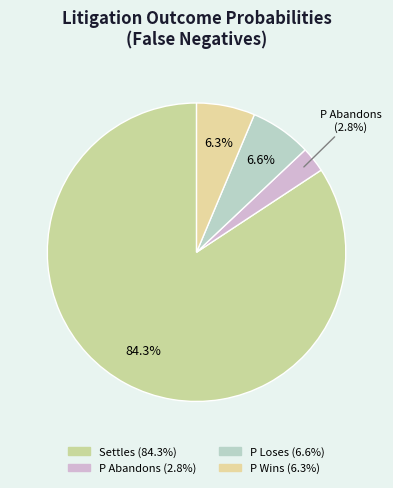

How many segments does this pie chart have?

4